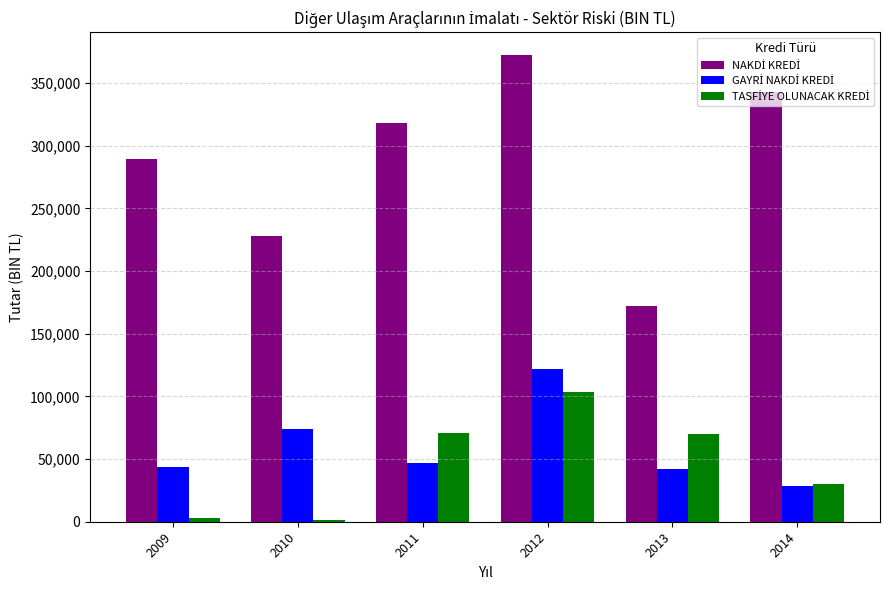

At which category is the sum across all series the highest?

2012